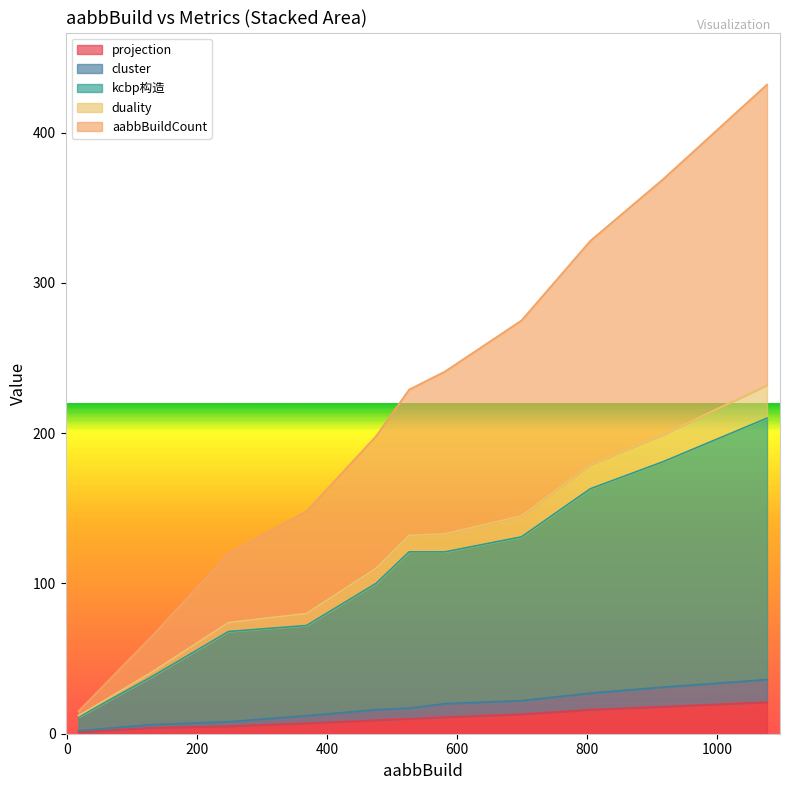

What is the highest value of the projection series?

21